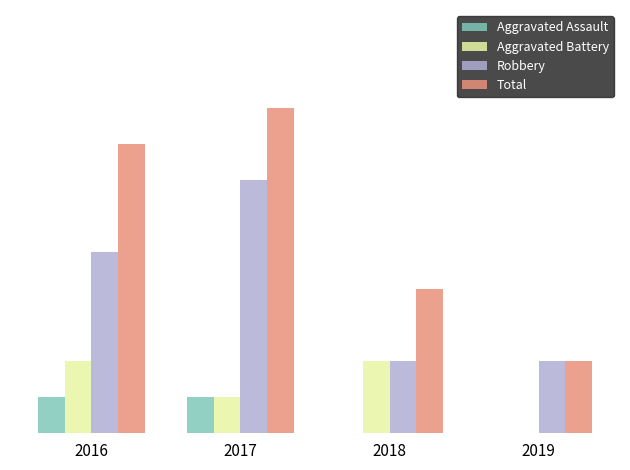

What are all the series names shown in the legend?

Aggravated Assault, Aggravated Battery, Robbery, Total